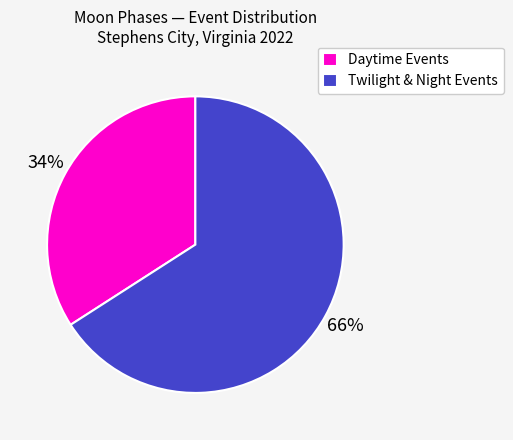

Which slice represents more than half of the pie?

Twilight & Night Events